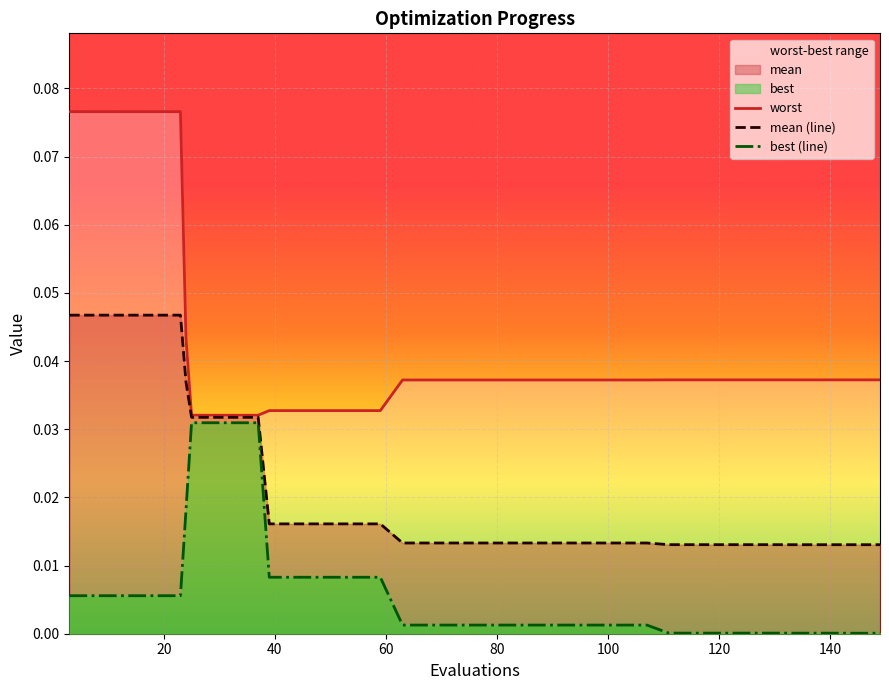

What is the maximum value shown in the chart?

0.1